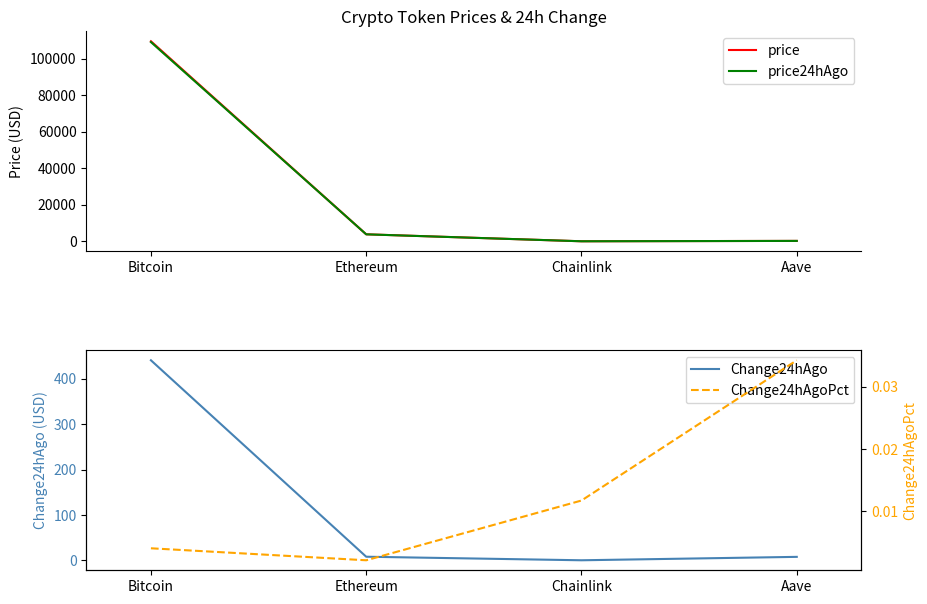

What is the approximate value of Change24hAgo at Chainlink?

0.2